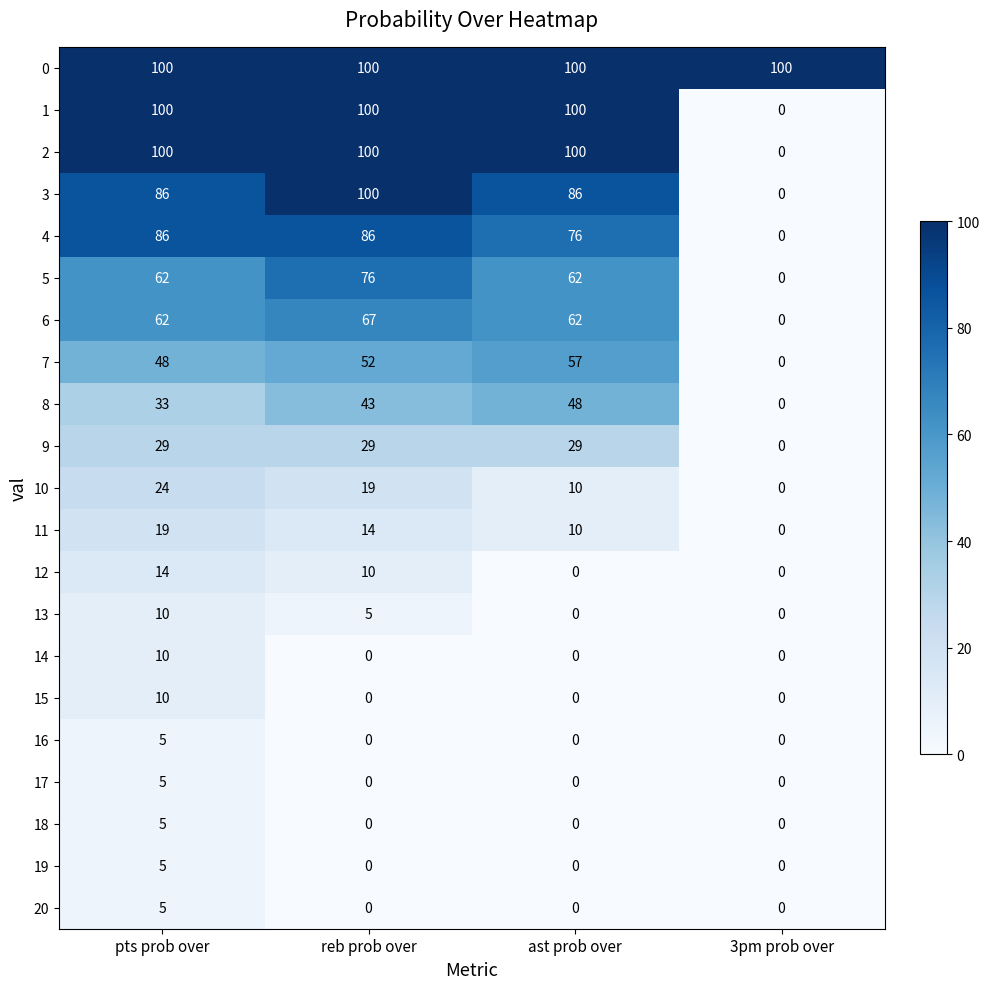

What is the spread (max minus min) of values at ast prob over?

100